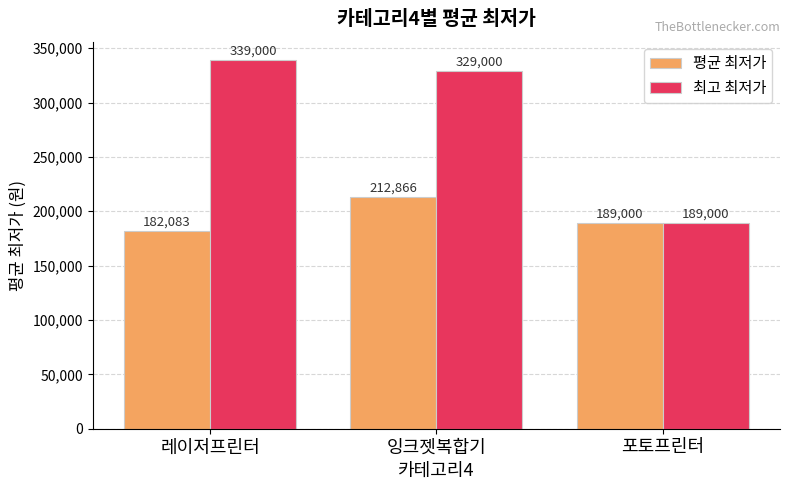

The value of 평균 최저가 at 잉크젯복합기 is 212866.7. True or false?

True